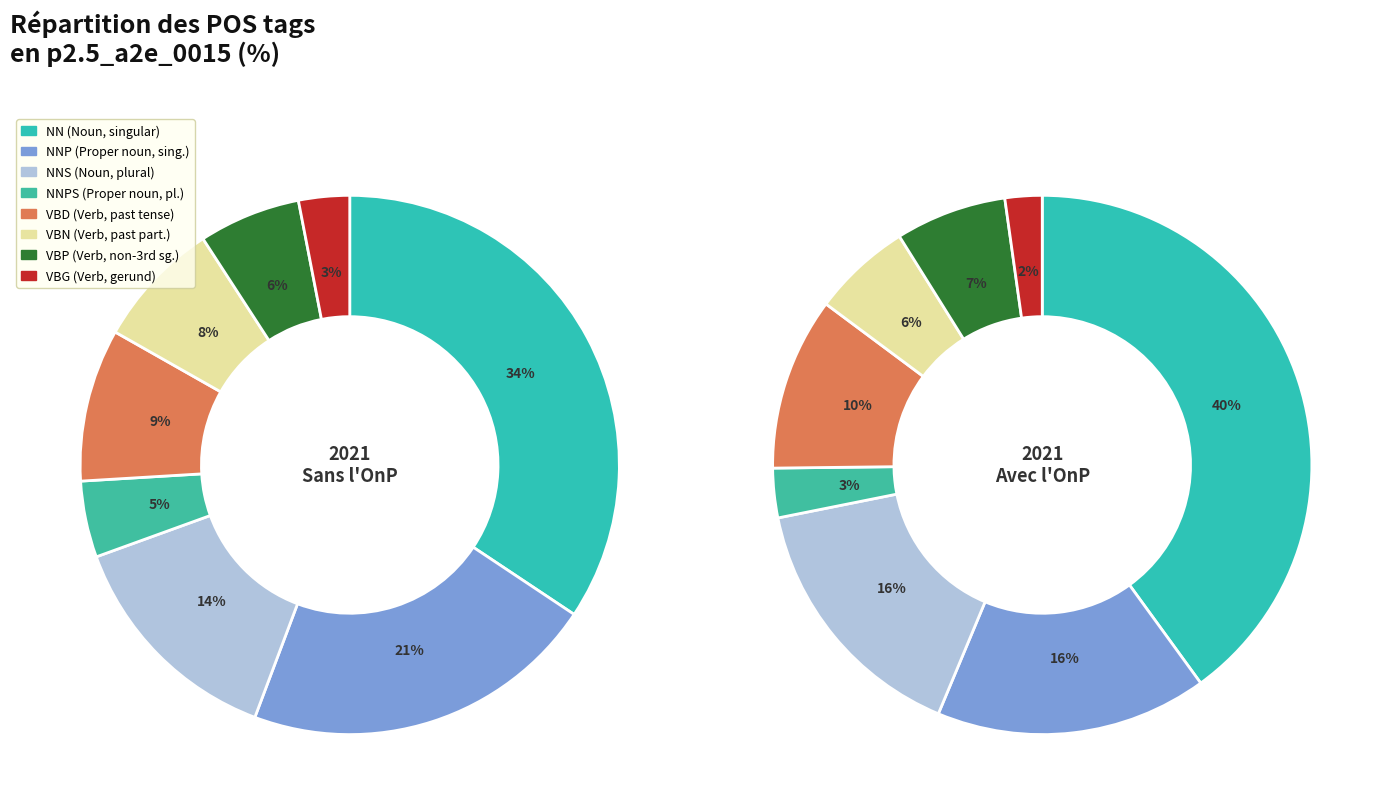

Count the number of slices in the pie.

8